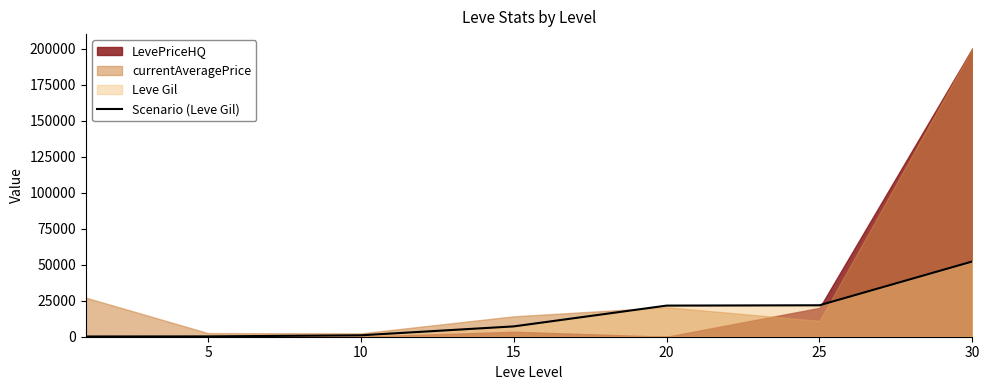

The value of Scenario (Leve Gil) at 15 is 7170. True or false?

True